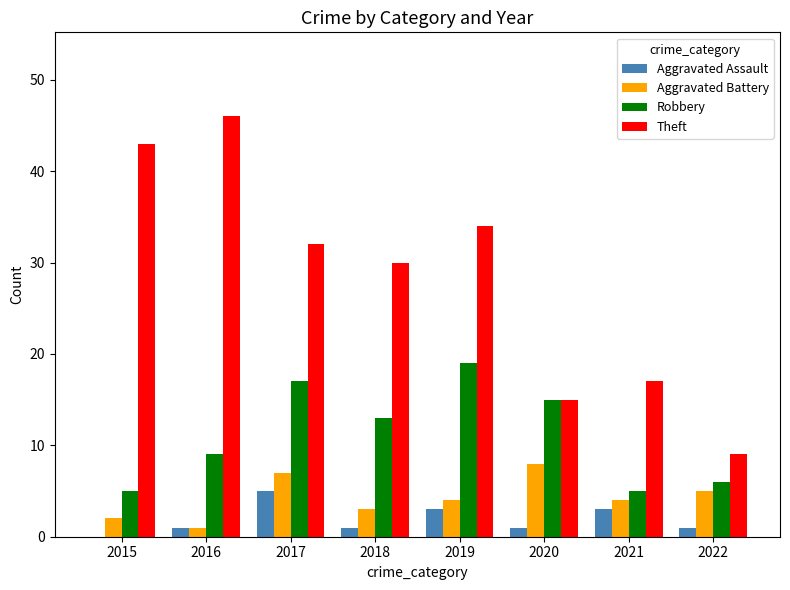

How many series are shown in this chart?

4